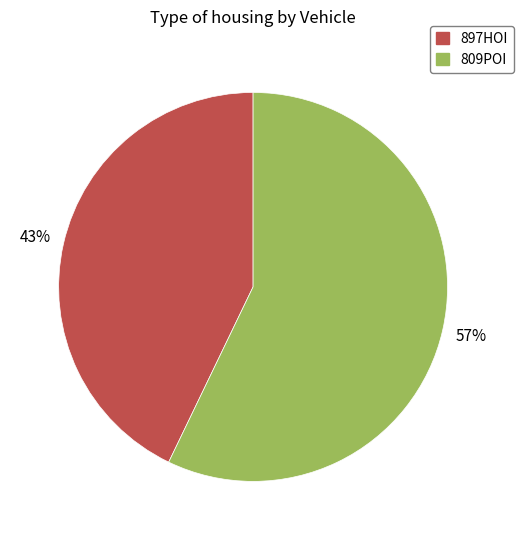

To the nearest percent, what is the average slice percentage?

50%